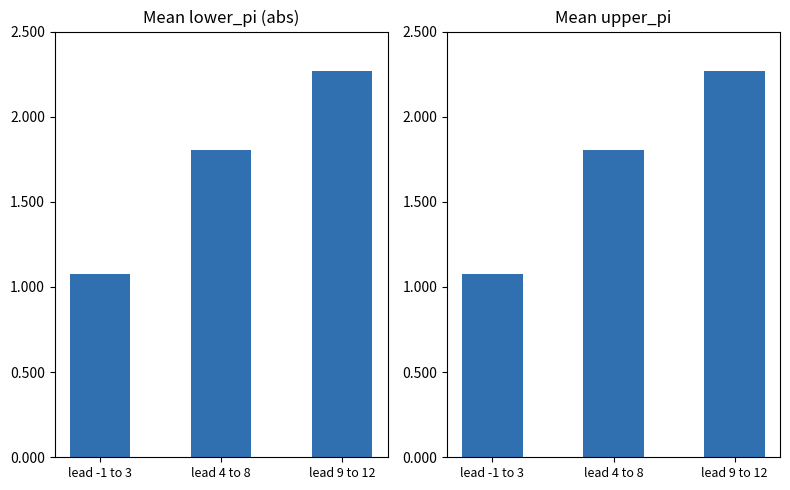

What is the label of the 3rd bar from the left?

lead 9 to 12